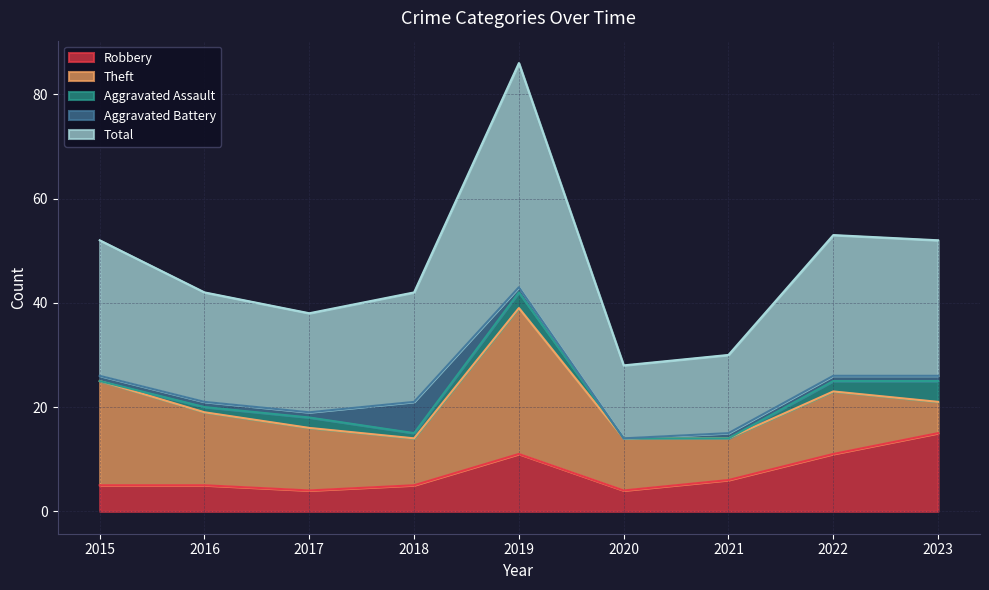

What is the average value of the Theft series?

13